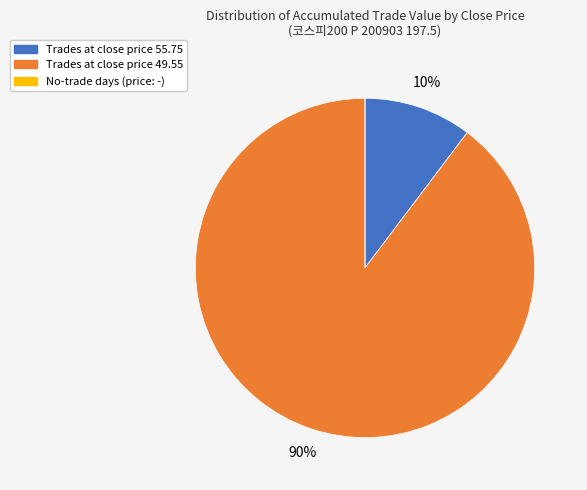

To the nearest percent, what is the difference between the largest and smallest slice percentages?

90%